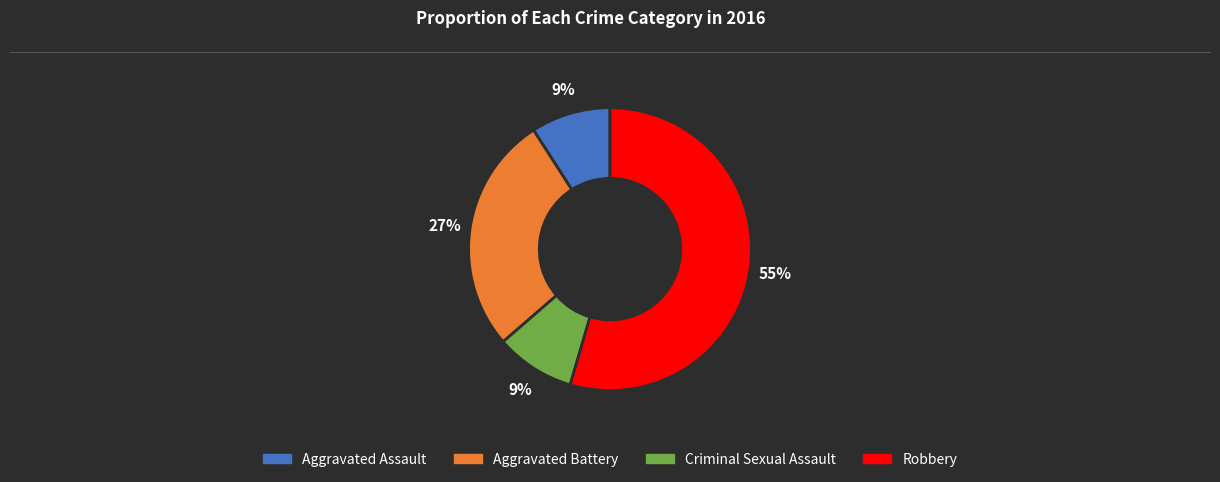

What is the ratio of the value at Robbery to the value at Aggravated Battery?

2.0